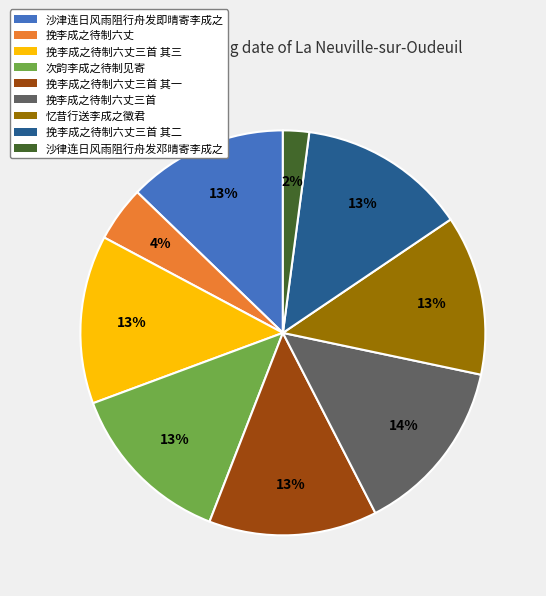

Does any single category account for the majority?

No